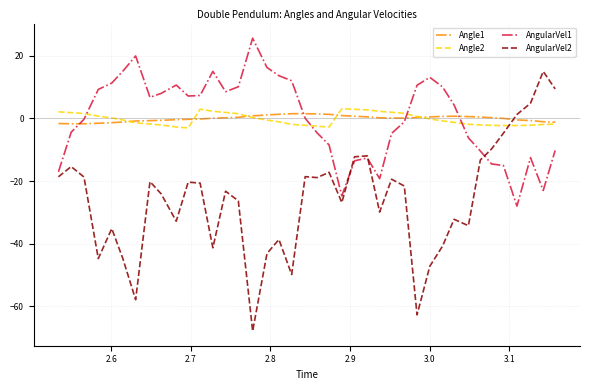

How many intersections are there between AngularVel1 and Angle2?

4